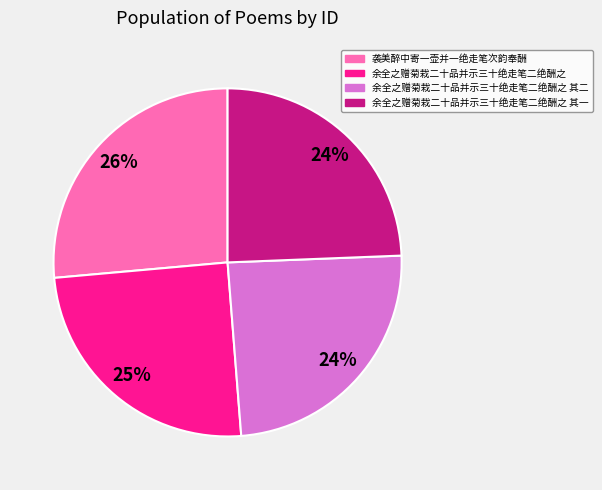

To the nearest percent, what is the average slice percentage?

25%